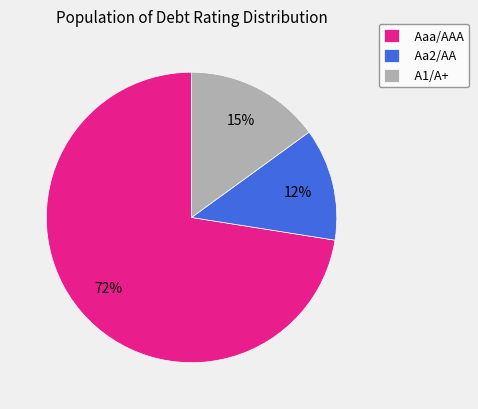

To the nearest percent, what portion does A1/A+ represent?

15%